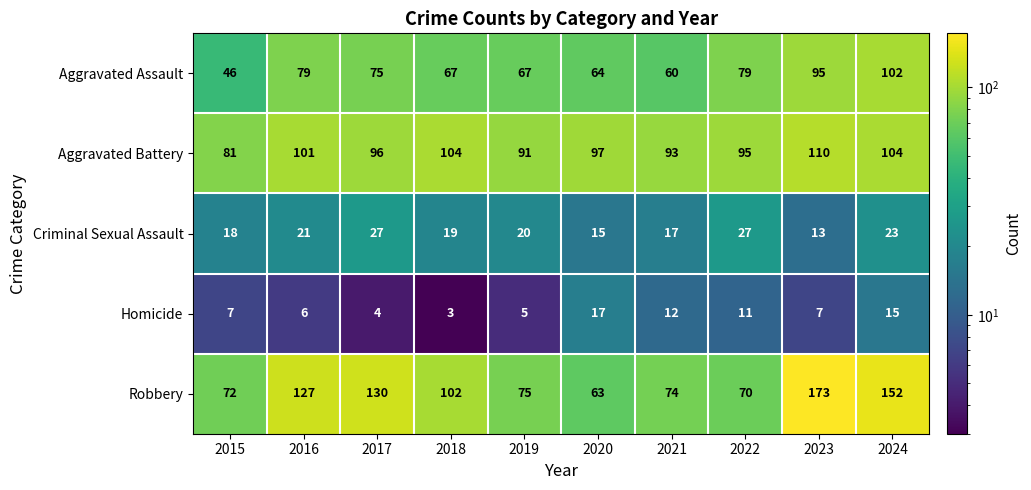

List the series in order of their peak value, lowest first.

Homicide, Criminal Sexual Assault, Aggravated Assault, Aggravated Battery, Robbery